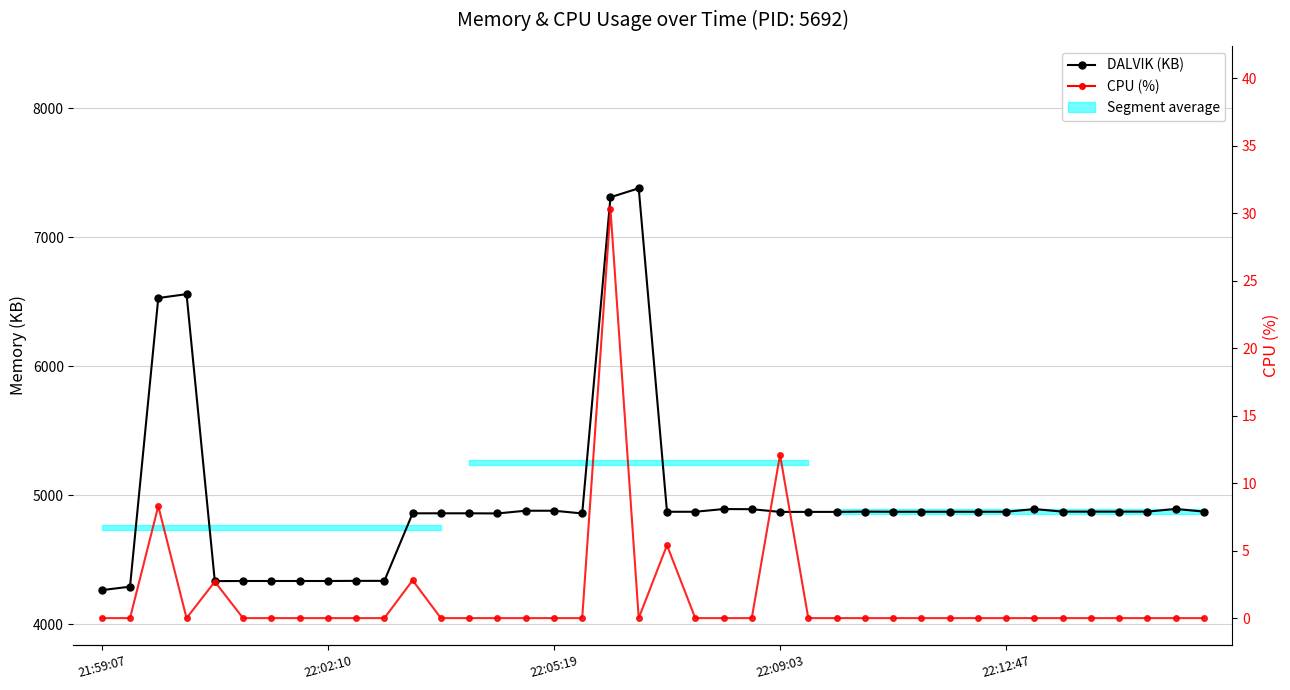

At which category is the sum across all series the highest?

19